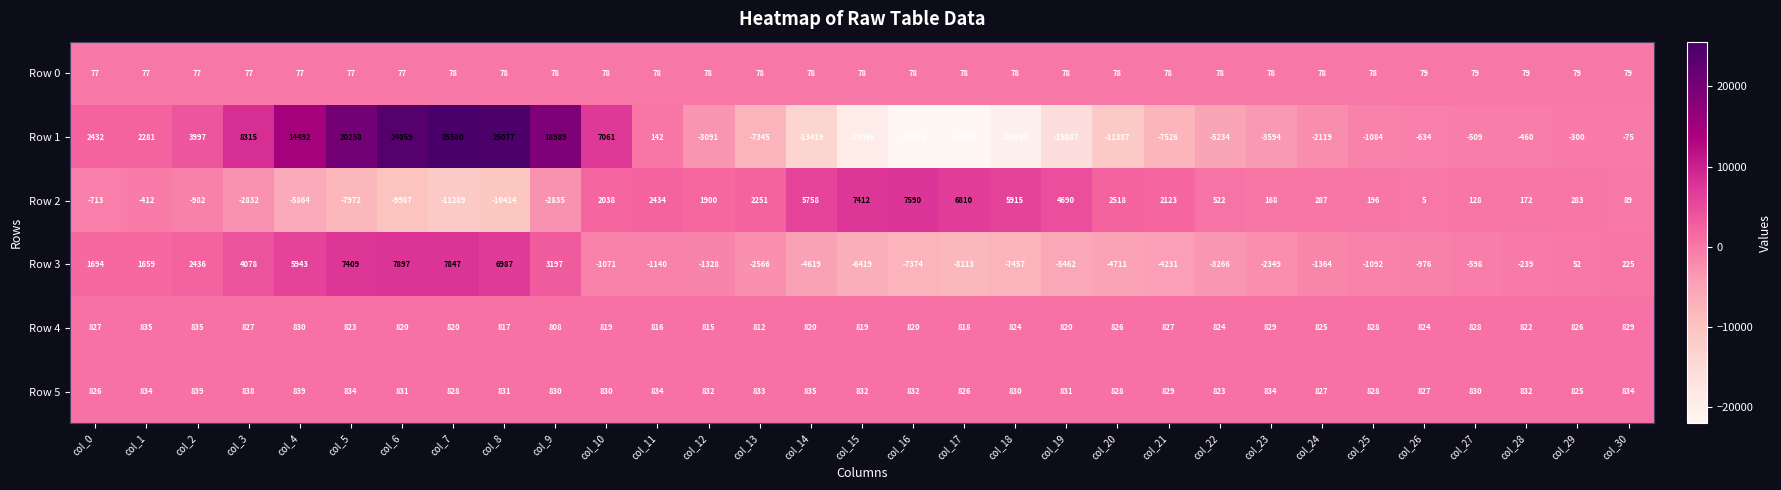

Which series has the largest total across all categories?

Row 5